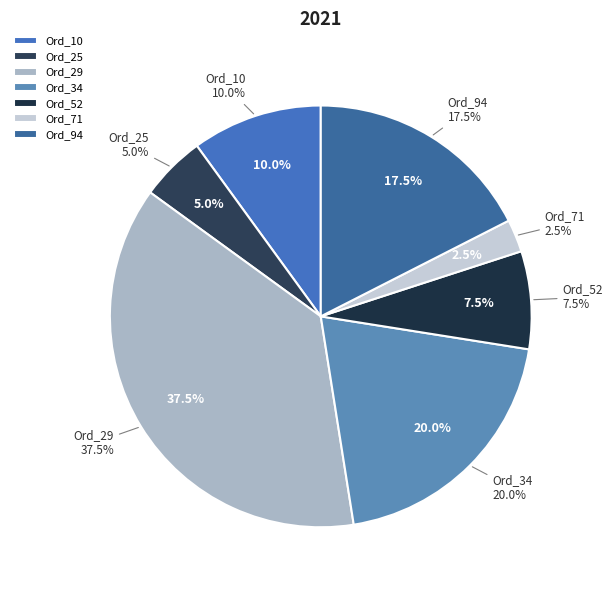

Does any single category account for the majority?

No